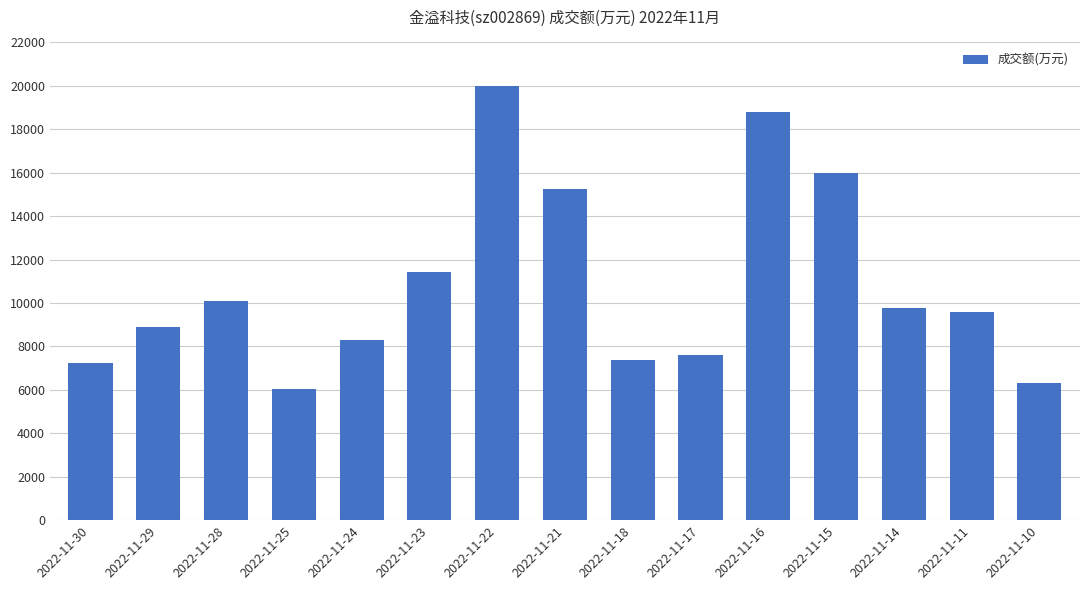

What is the sum of the values at 2022-11-18 and 2022-11-11?

16924